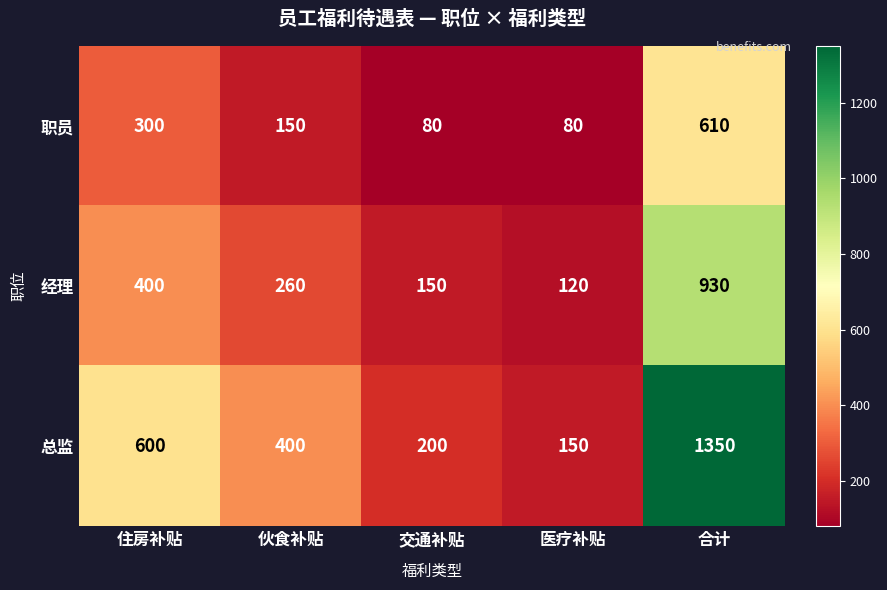

Which series changed the most between 交通补贴 and 合计?

总监